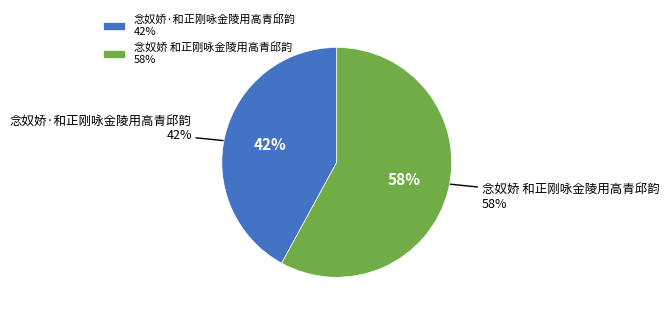

To the nearest percent, what is the difference between the 念奴娇 和正刚咏金陵用高青邱韵 and 念奴娇·和正刚咏金陵用高青邱韵 slice percentages?

16%